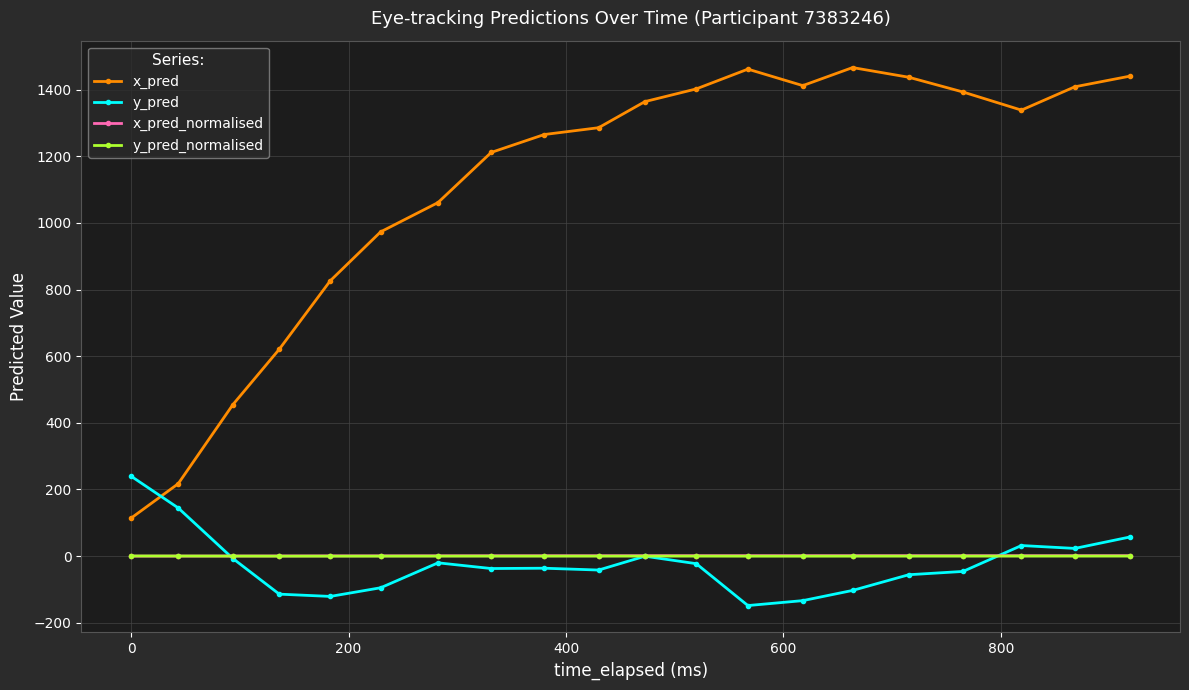

True or false: y_pred has more than 1 interior local peaks.

True